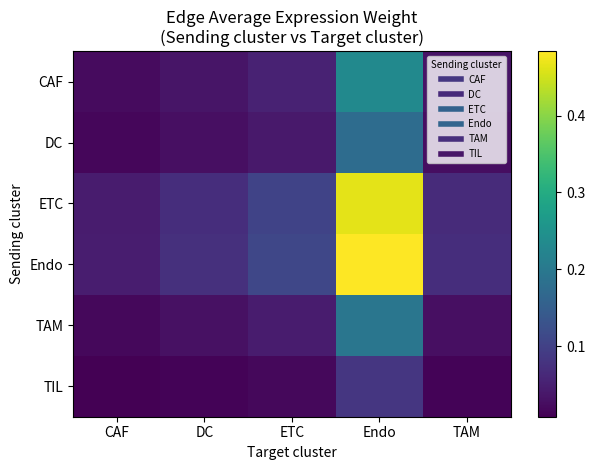

What is the spread (max minus min) of values at TAM?

0.1